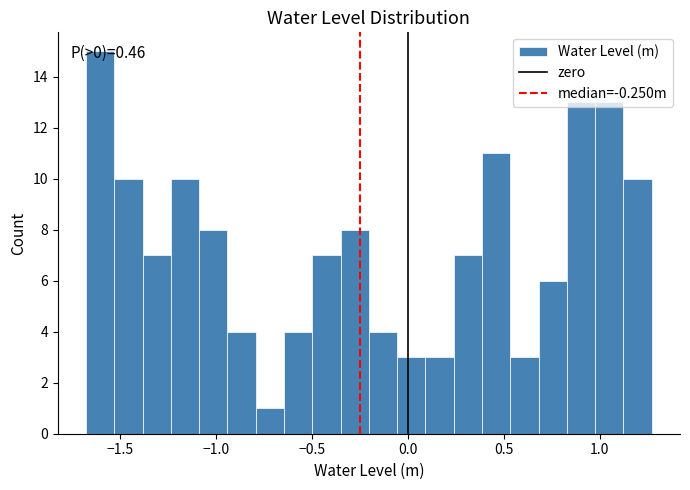

Around what value on the x-axis is the tallest bar? Give the approximate position of its centre, as read against the axis.

-1.60